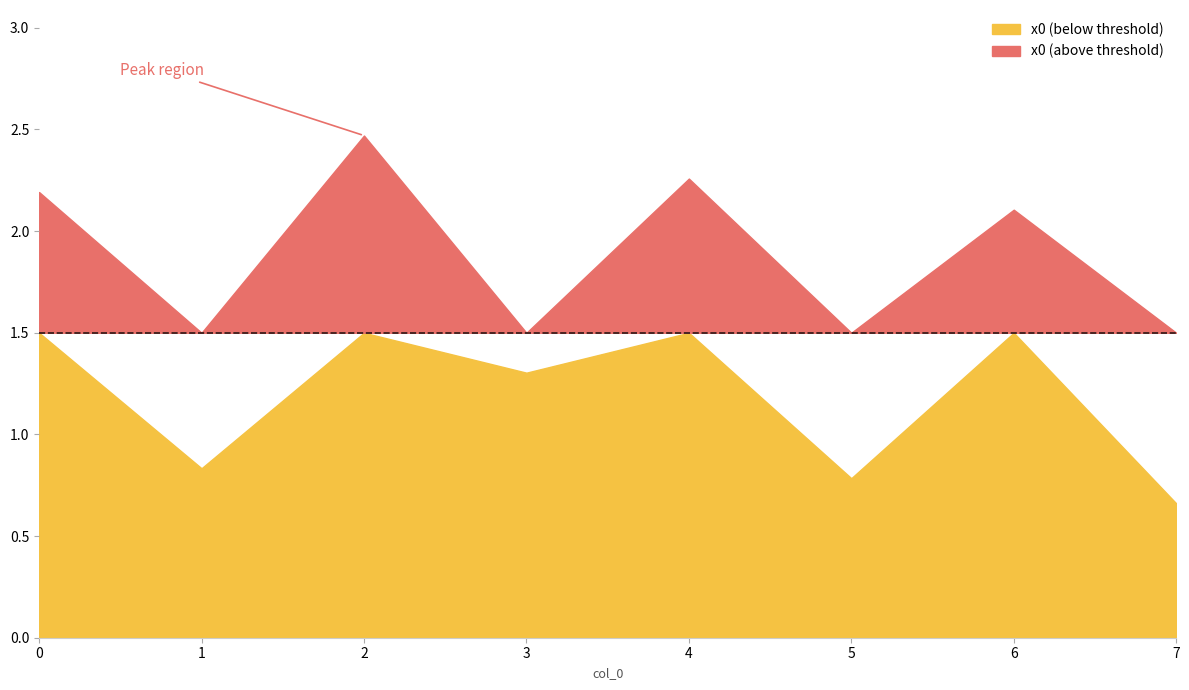

Does the chart display data point markers on the line(s)?

No